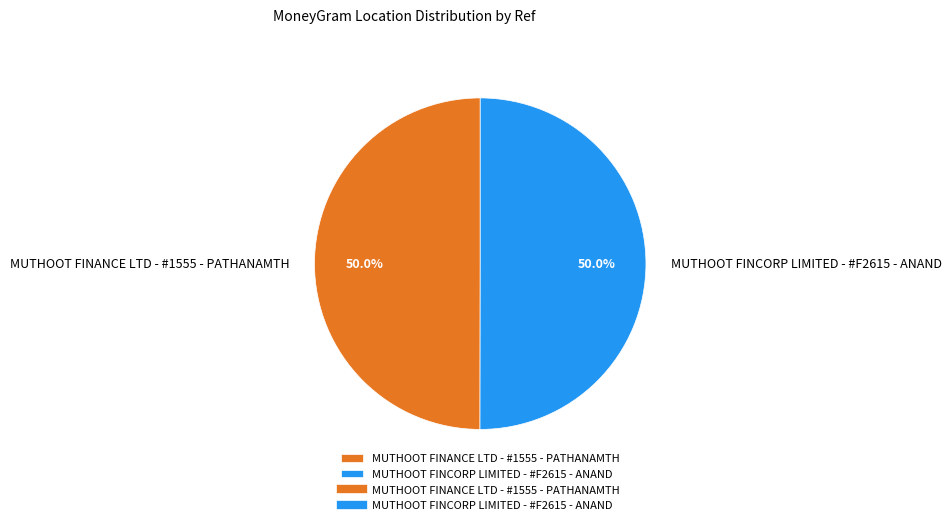

Approximately how many times larger is the value at MUTHOOT FINANCE LTD - #1555 - PATHANAMTH compared to MUTHOOT FINCORP LIMITED - #F2615 - ANAND?

1.0